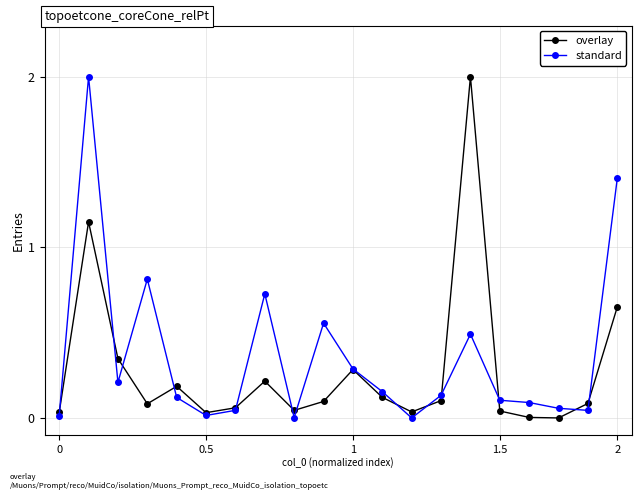

True or false: standard has more than 2 points higher than both neighbors.

True